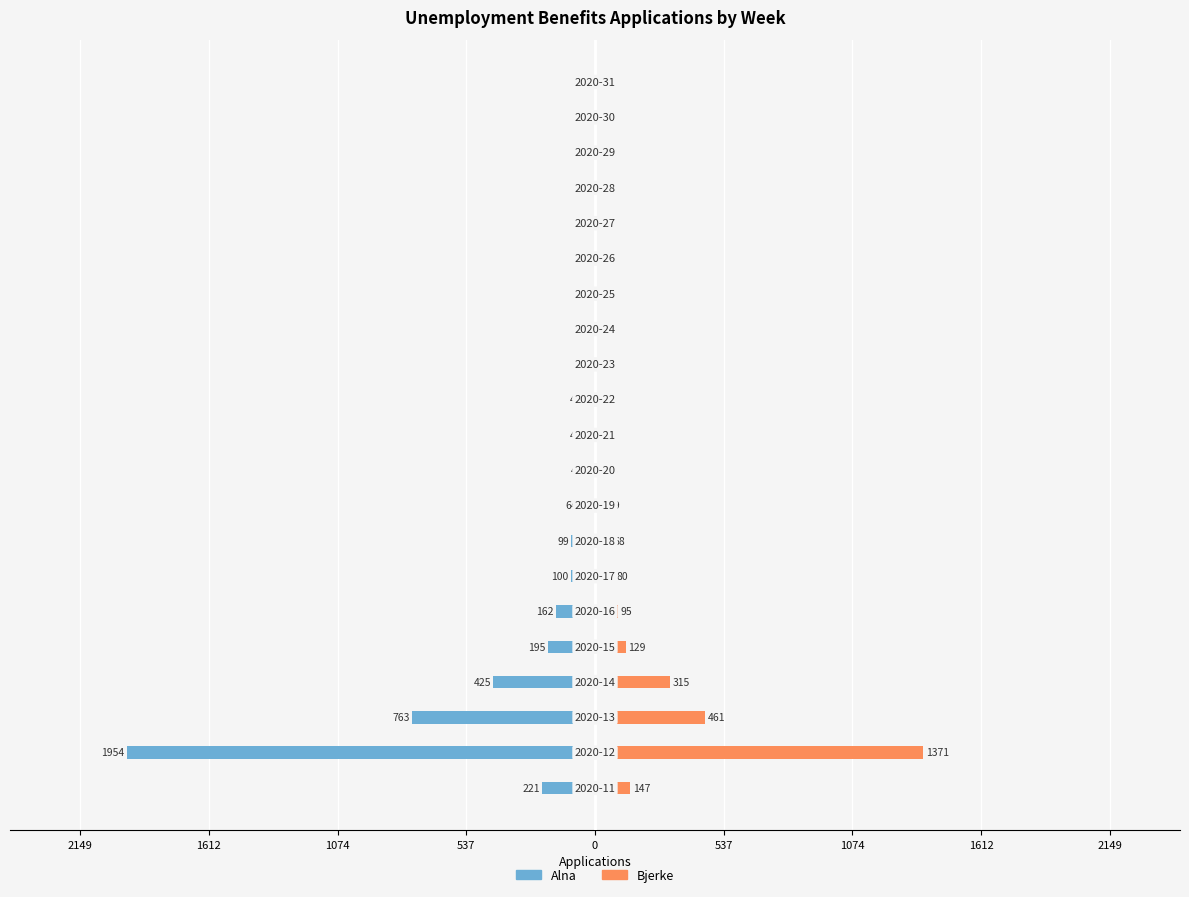

What is the minimum value shown in the chart?

-1954